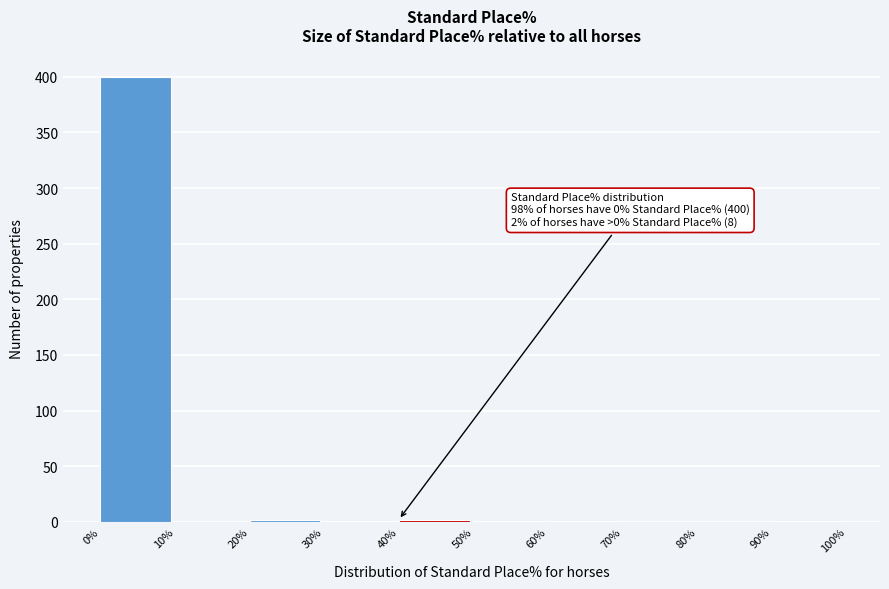

Over which range of the x-axis is the bar tallest?

0% to 10%